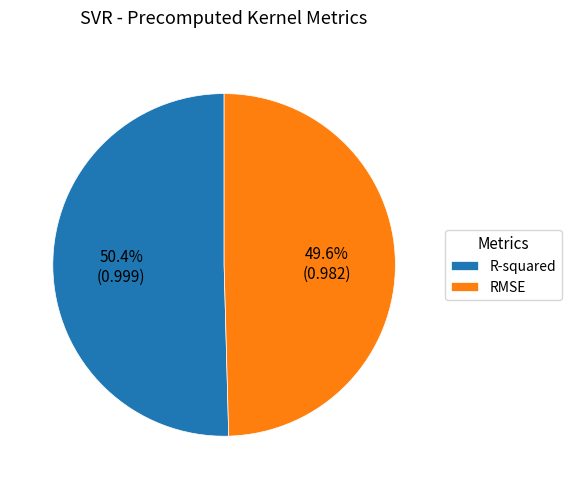

To the nearest percent, what percentage of the pie is RMSE?

50%